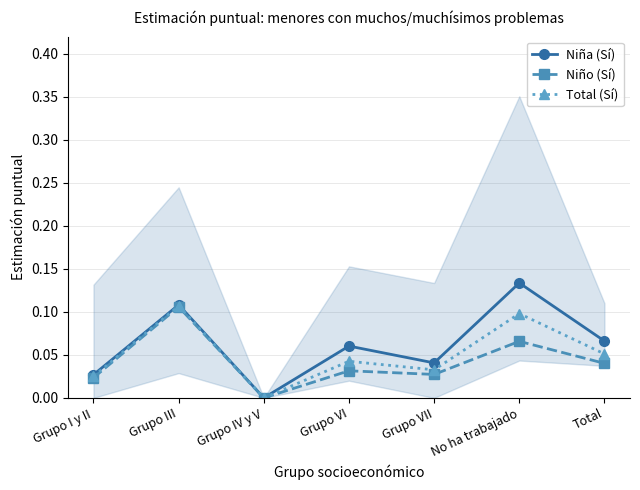

What is the label of the 5th point from the left?

Grupo VII